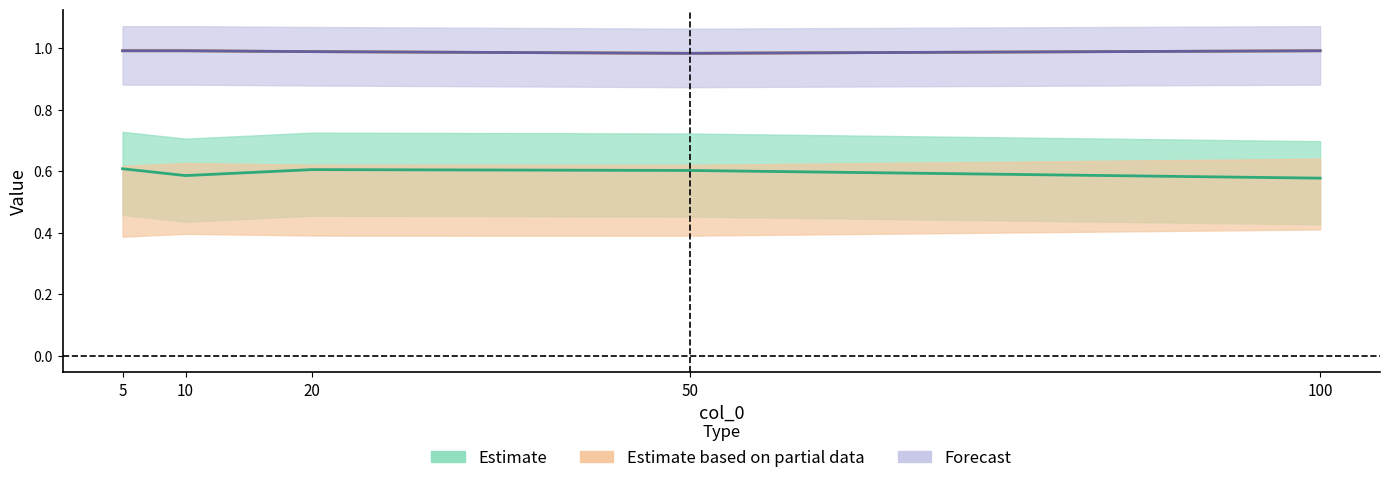

How many lines are shown in the chart?

2